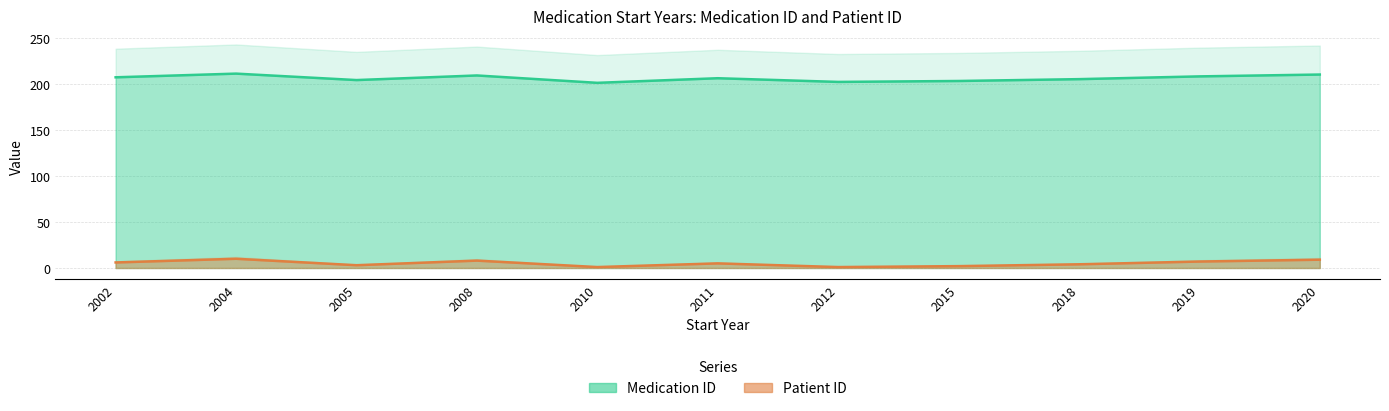

True or false: Patient ID and Medication ID cross at least once.

False